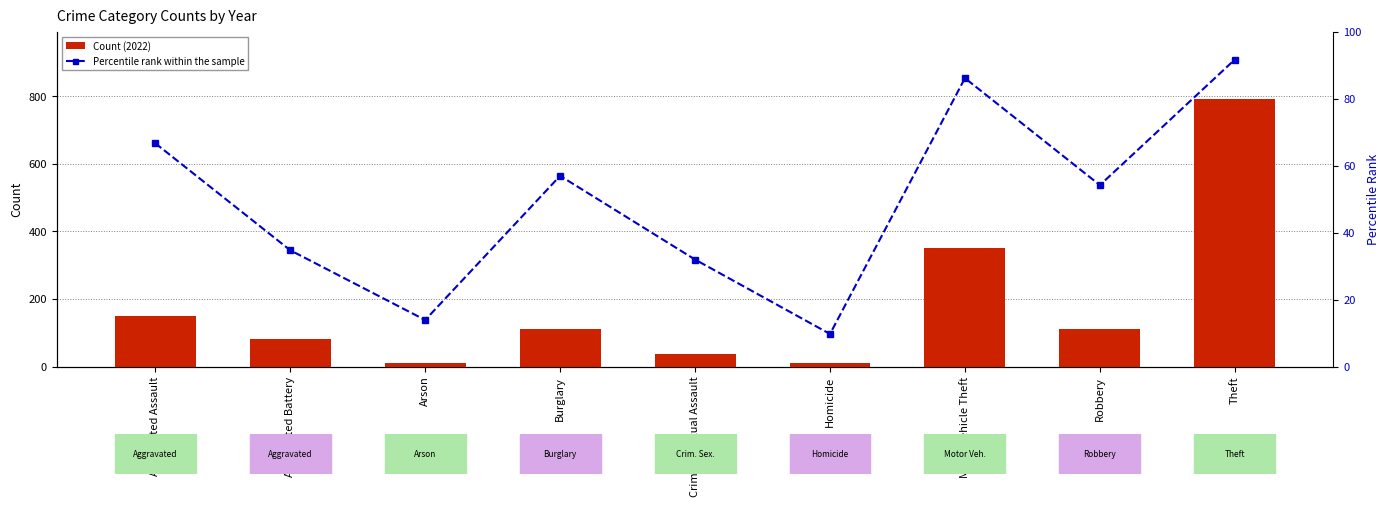

Which series has the largest total across all categories?

Count (2022)